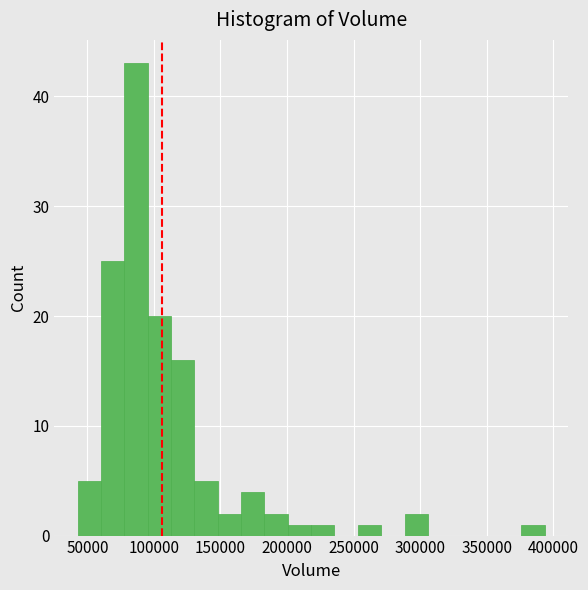

Around what value on the x-axis is the tallest bar? Give the approximate position of its centre, as read against the axis.

85000